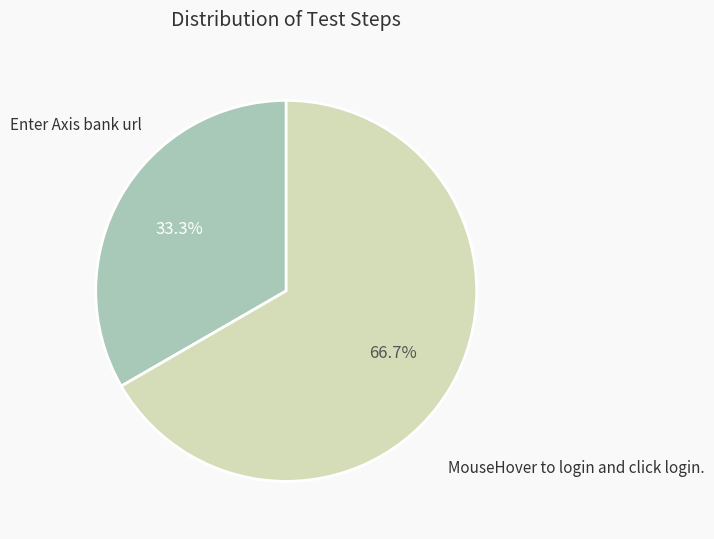

Is there a majority slice in this chart?

Yes